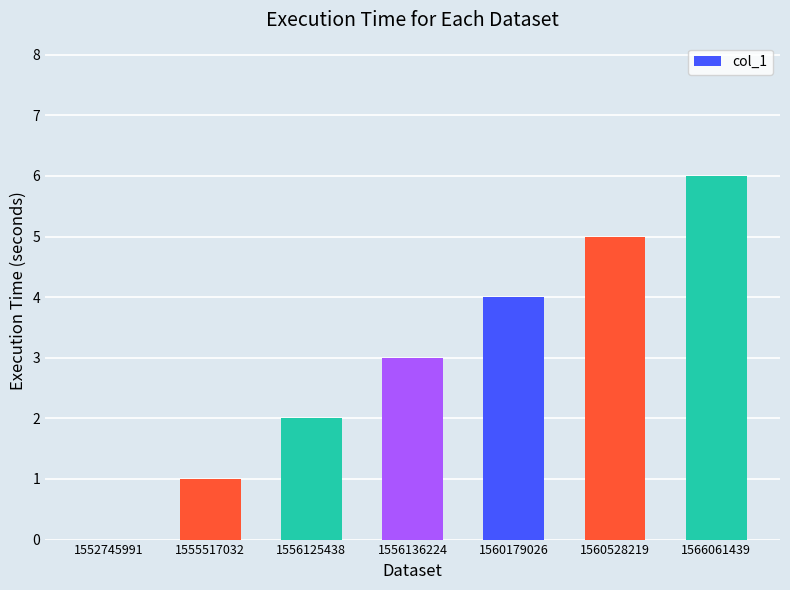

Approximately how many times larger is the value at 1560528219 compared to 1556136224?

1.7